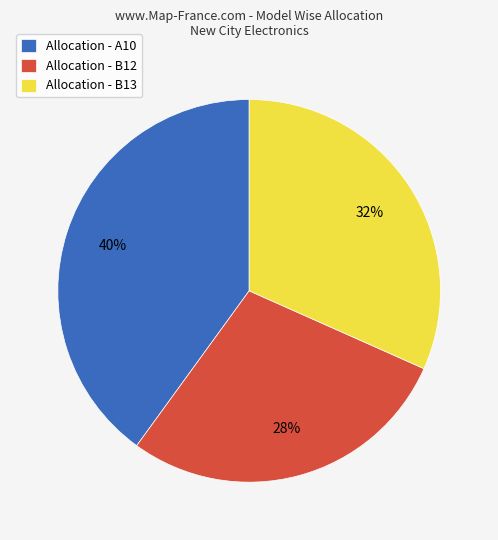

Approximately how many times larger is the value at Allocation - B12 compared to Allocation - A10?

0.7